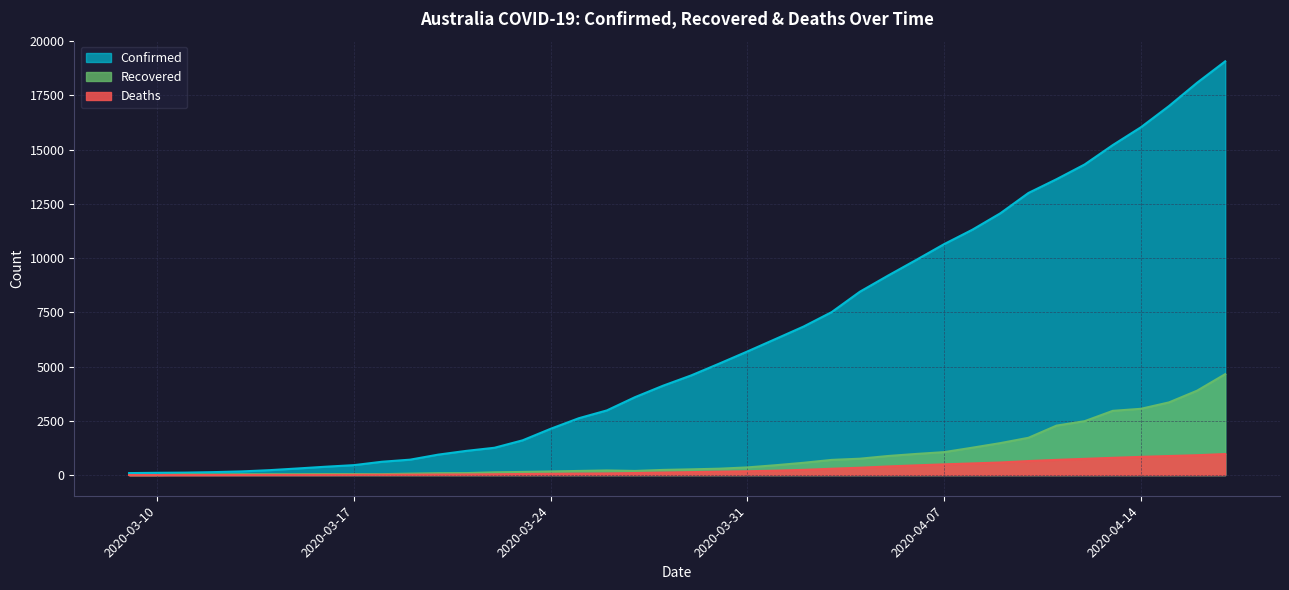

What is the average value of the Recovered series?

881